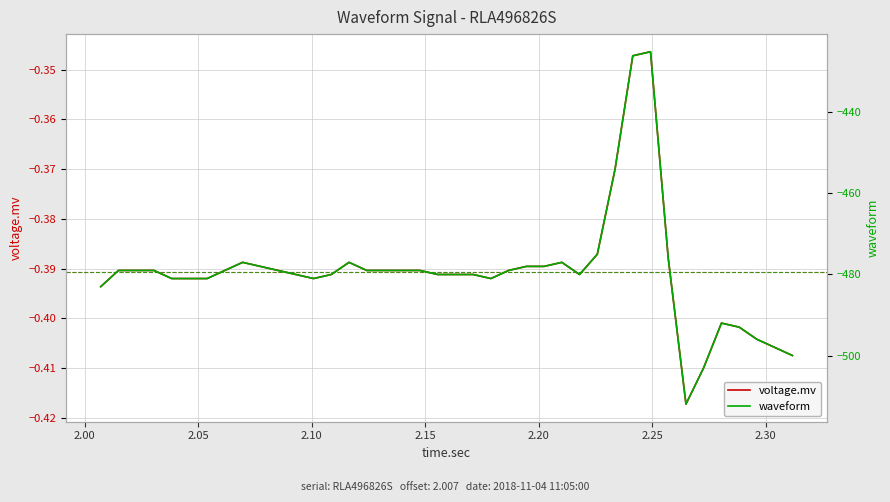

Is the value of voltage.mv at 34 greater than the value of waveform at 30?

Yes